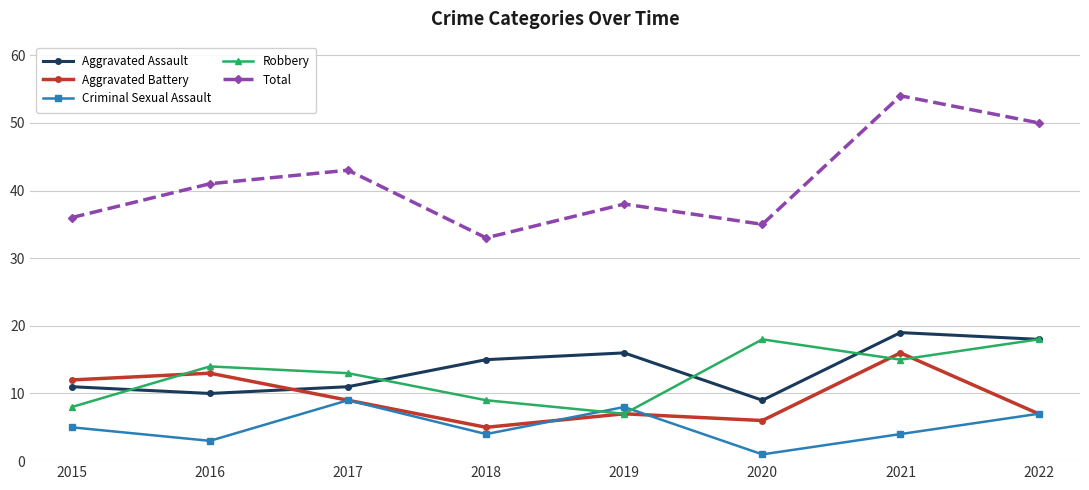

In Total, how many points are higher than both neighbors (excluding endpoints)?

3